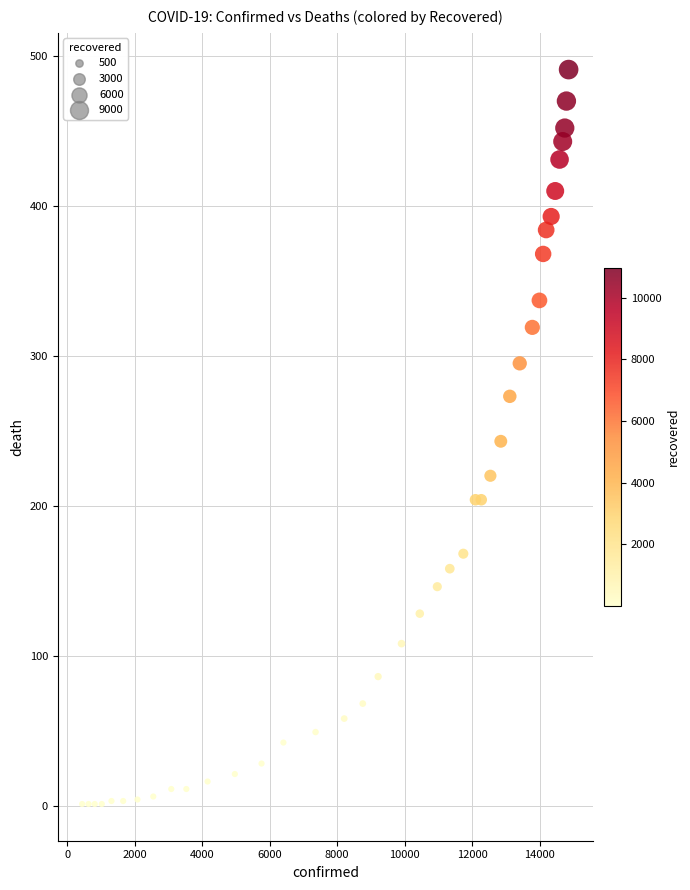

What is the range of X values (max minus min)?

14413